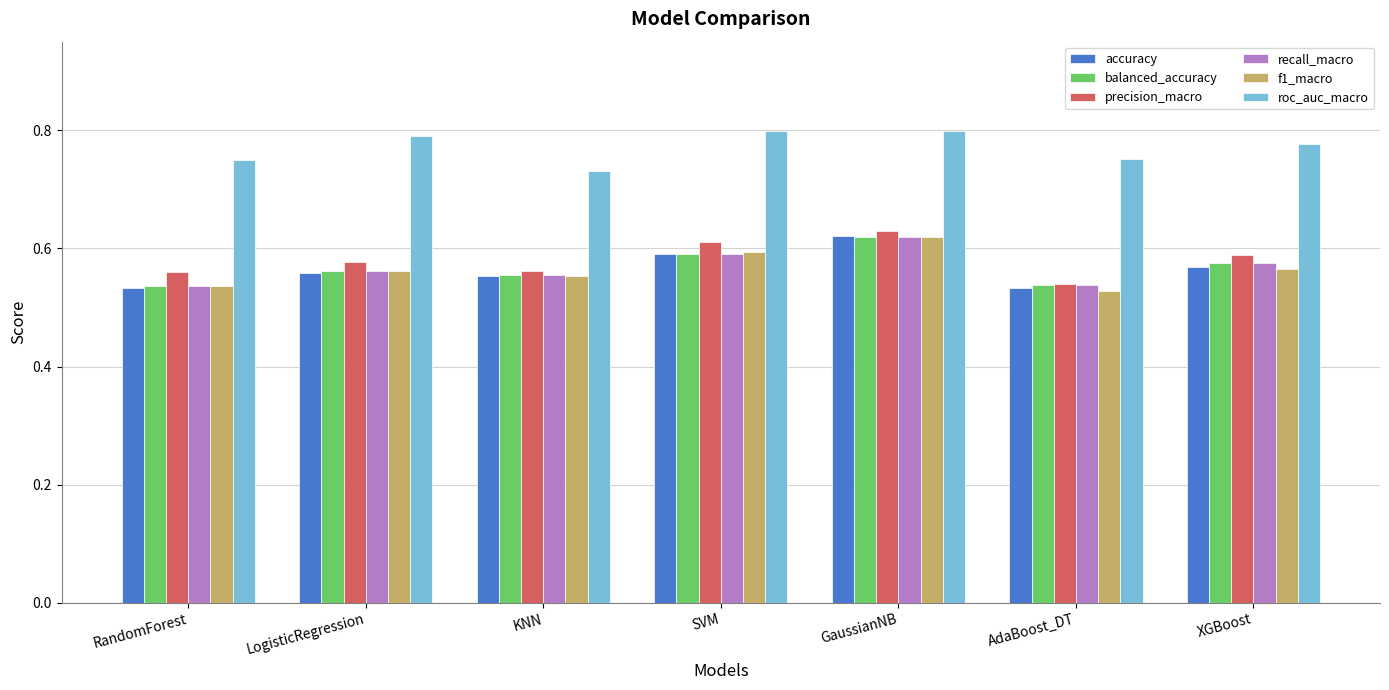

The accuracy series shows 0.1 at XGBoost. True or false?

False